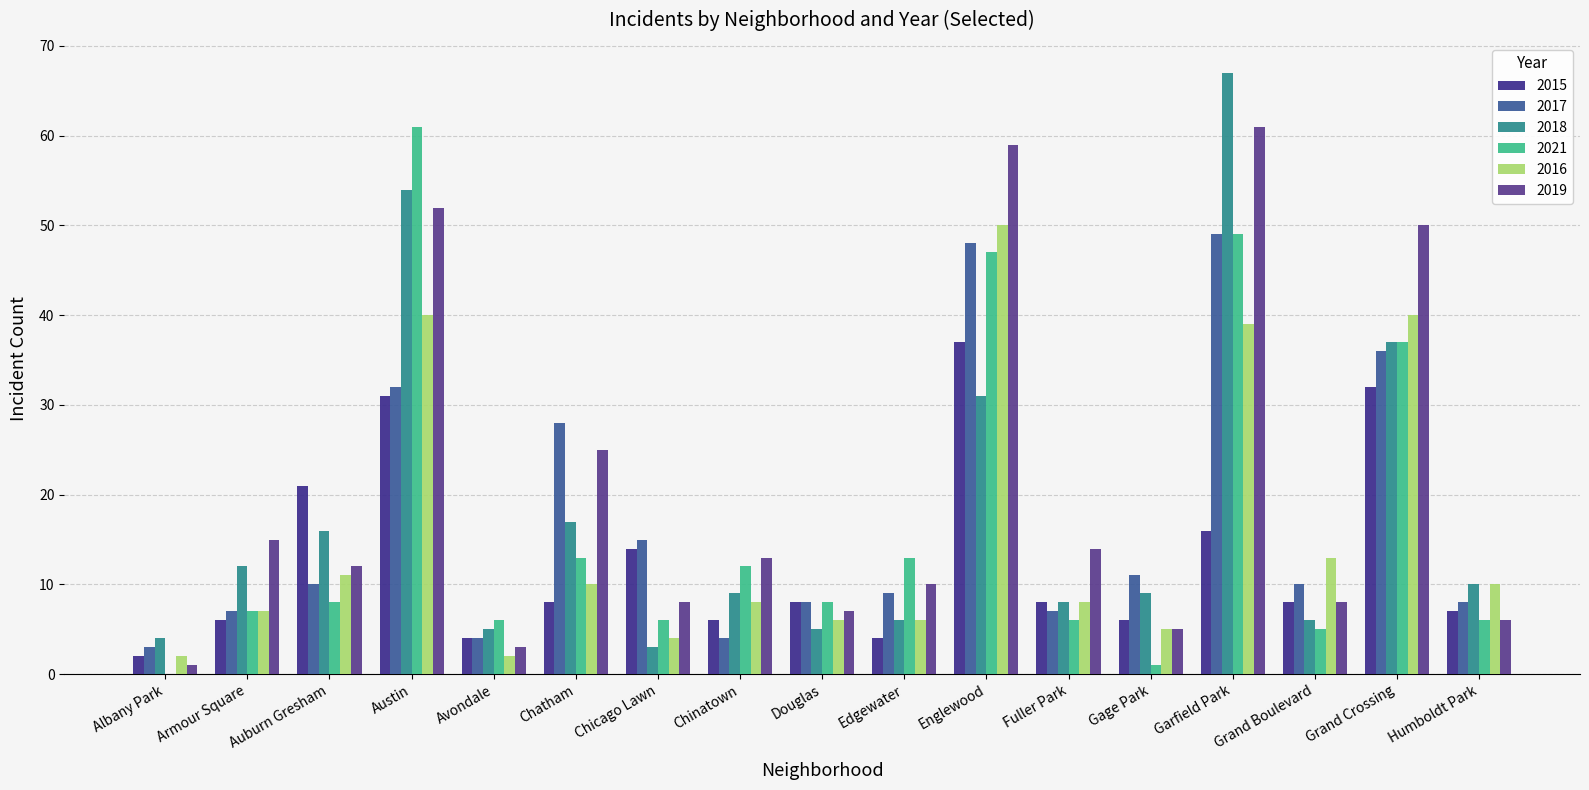

The value of 2016 at Avondale is 2. True or false?

True